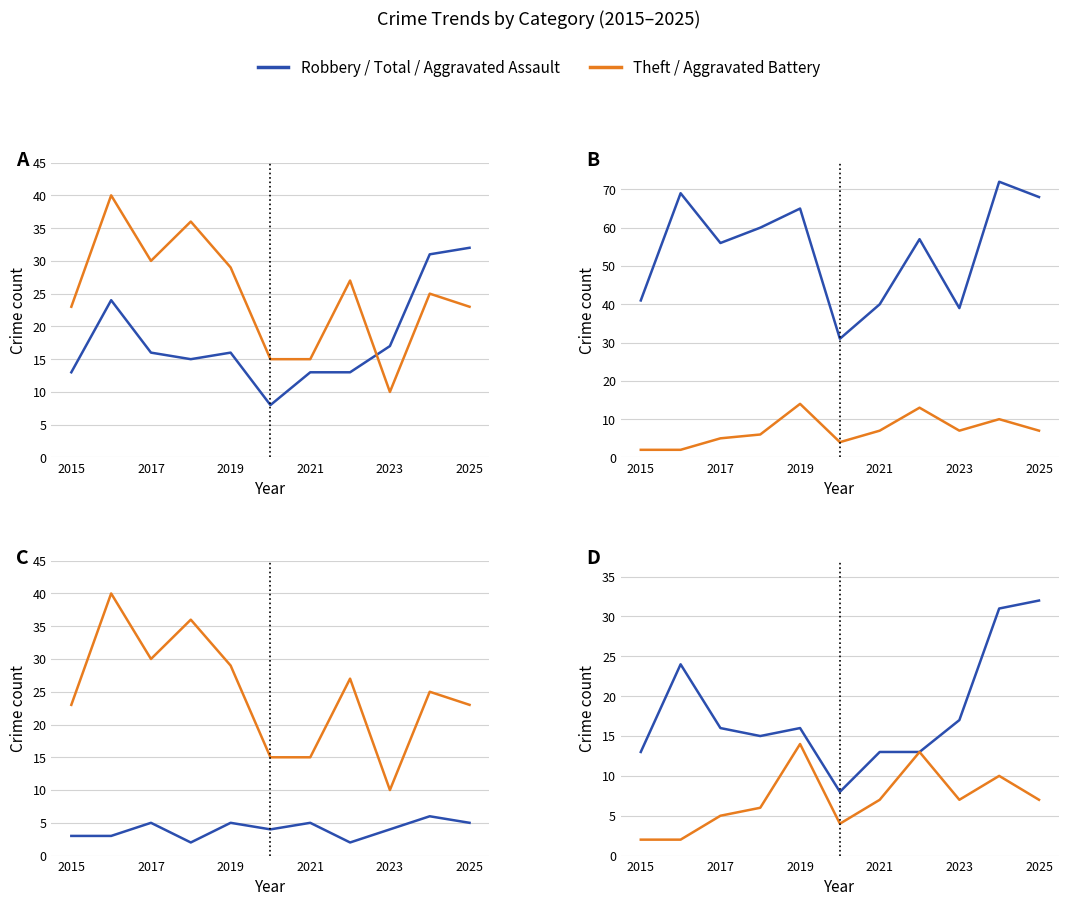

At which category does the chart reach its minimum across all series?

2015